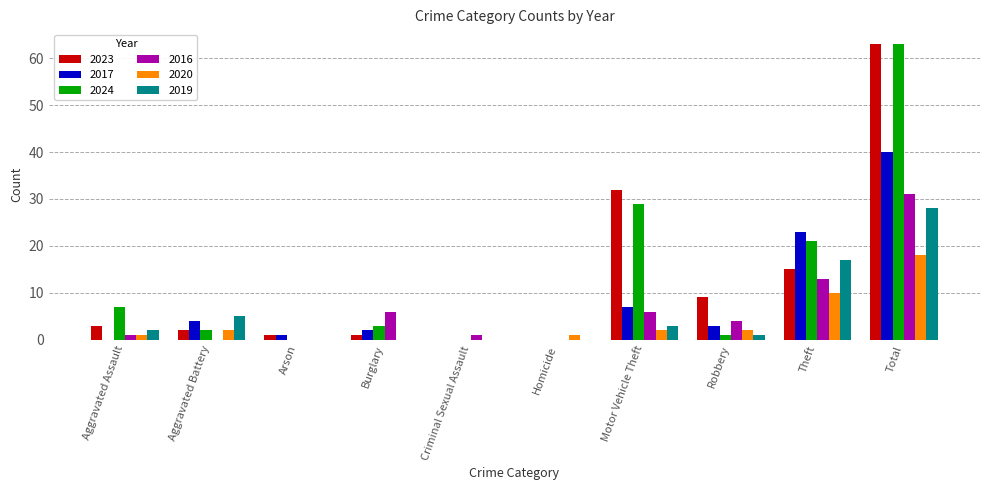

What is the sum of the 2017 values at Theft and Motor Vehicle Theft?

30